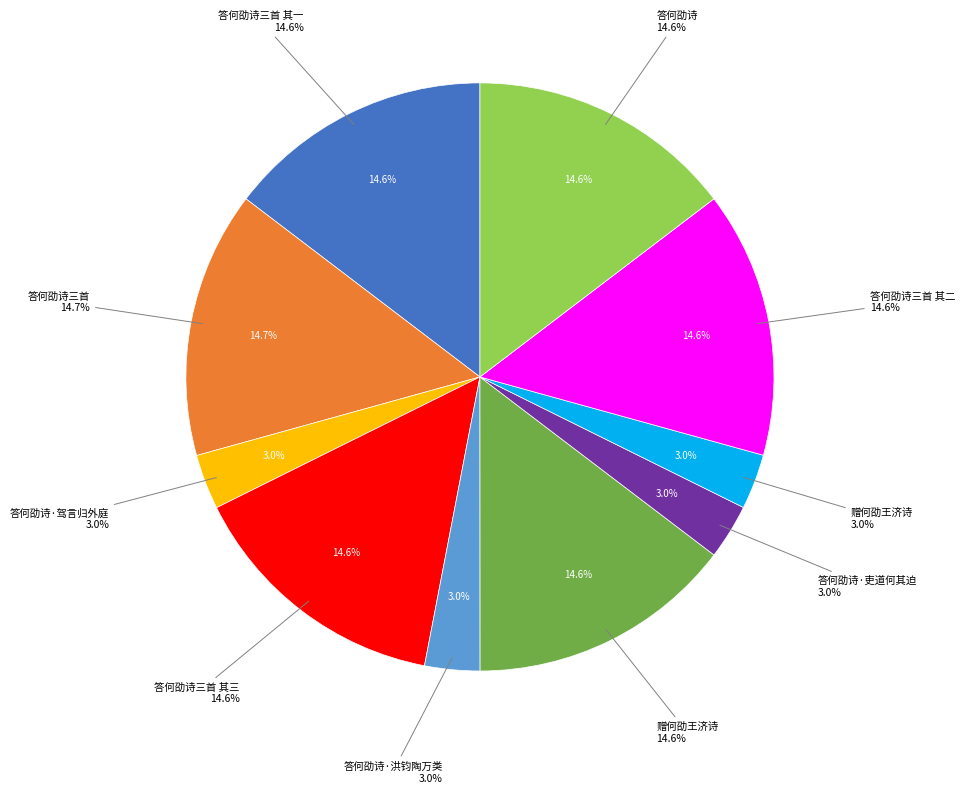

Which category has the smallest portion of the pie?

答何劭诗·吏道何其迫